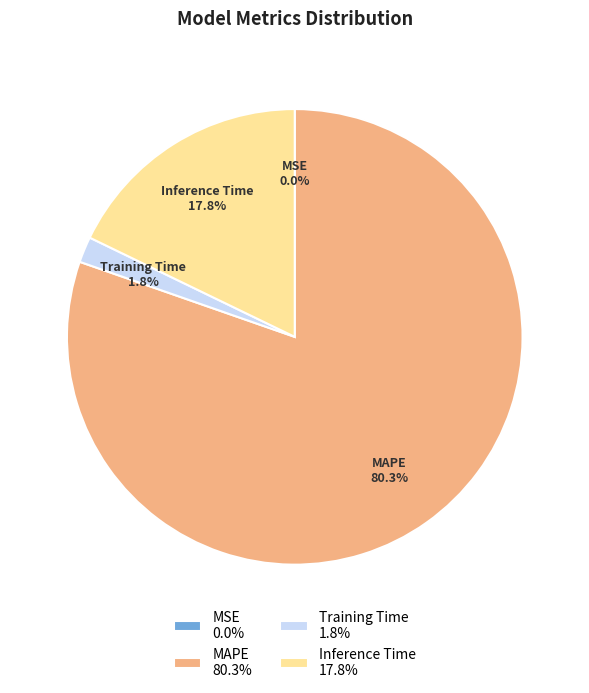

Does any single category account for the majority?

Yes